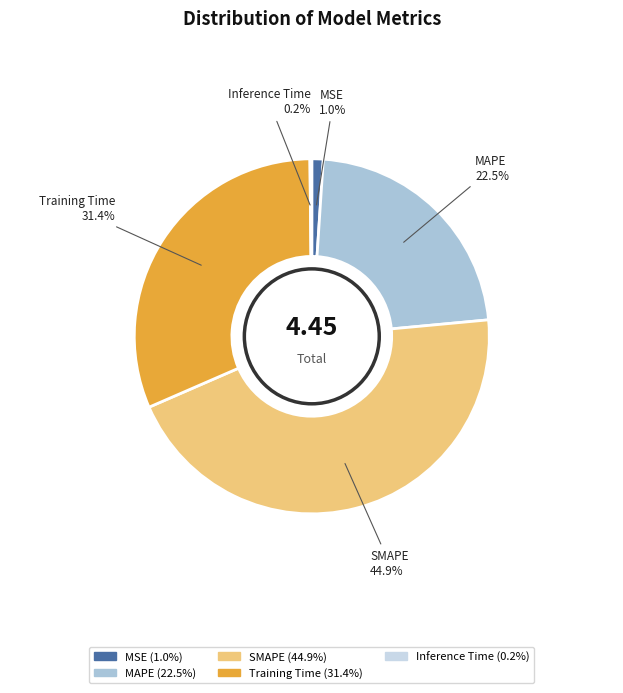

Which category has the biggest portion of the pie?

SMAPE